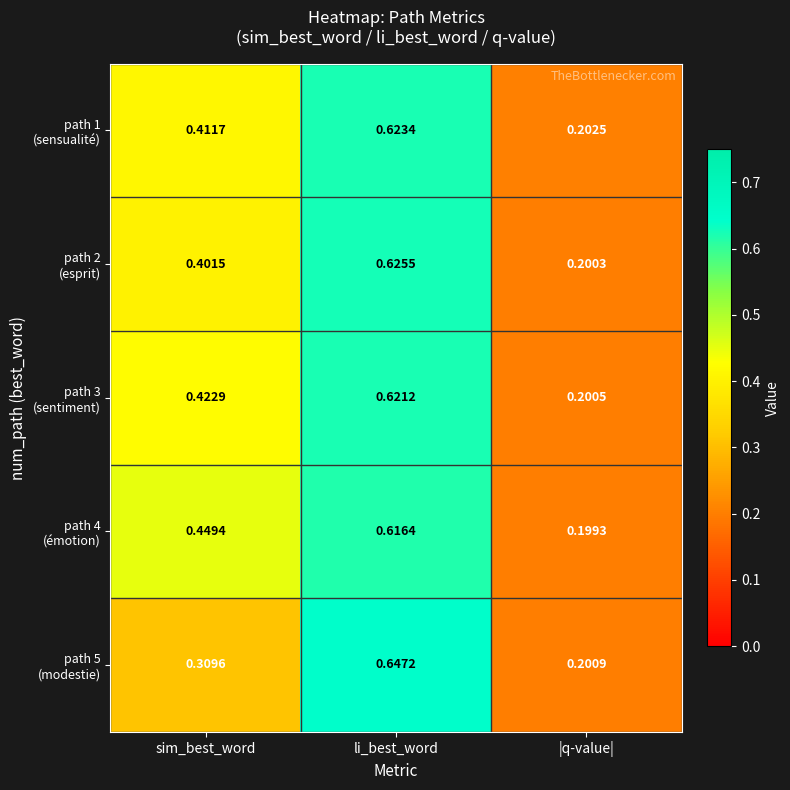

At which category does the chart reach its minimum across all series?

|q-value|